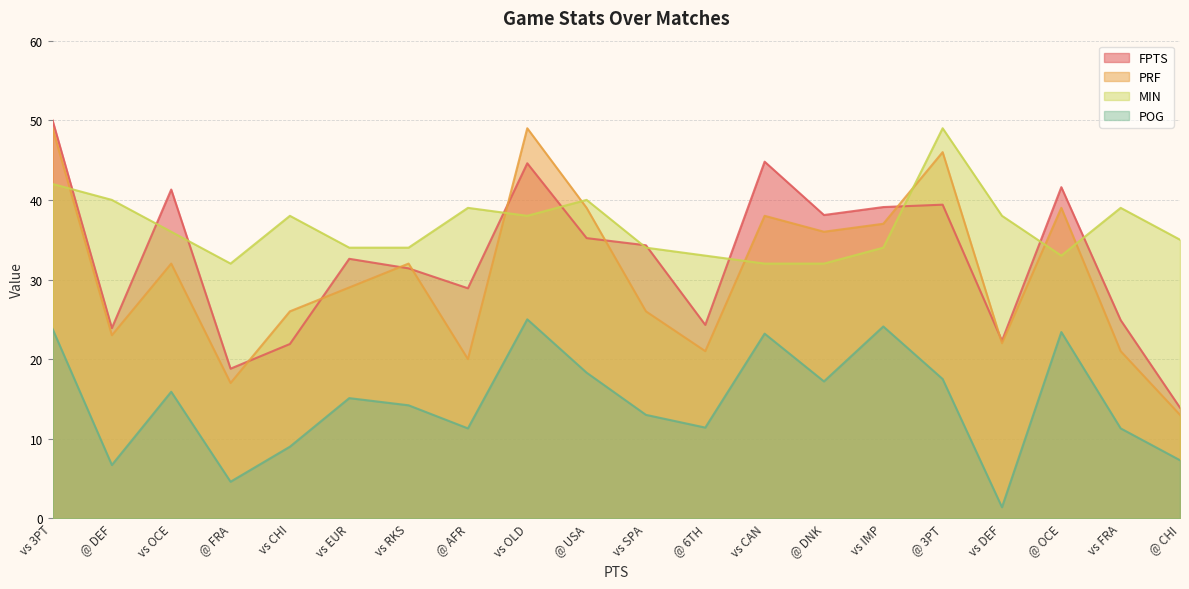

Read the POG value at vs CHI.

9.0